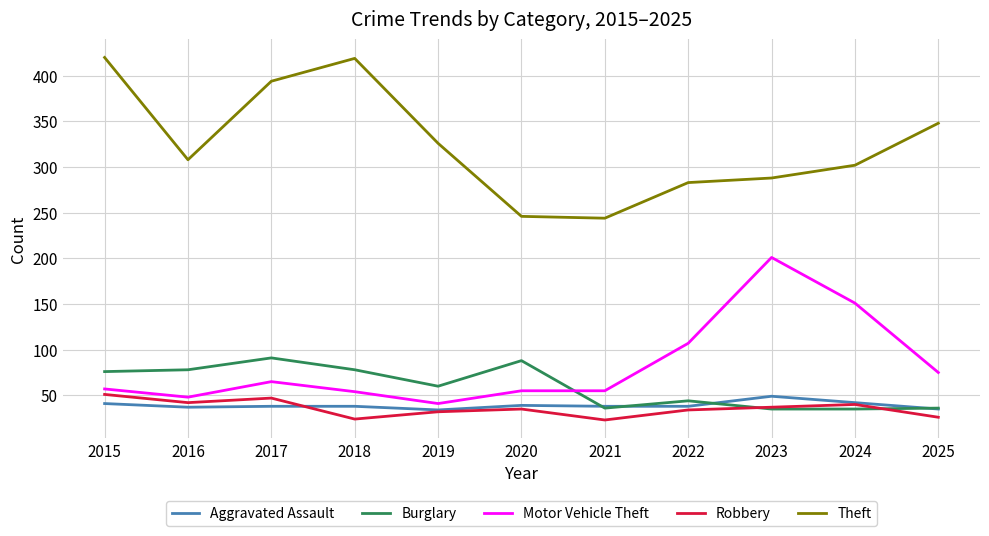

Is this an area chart (filled region under the line)?

No